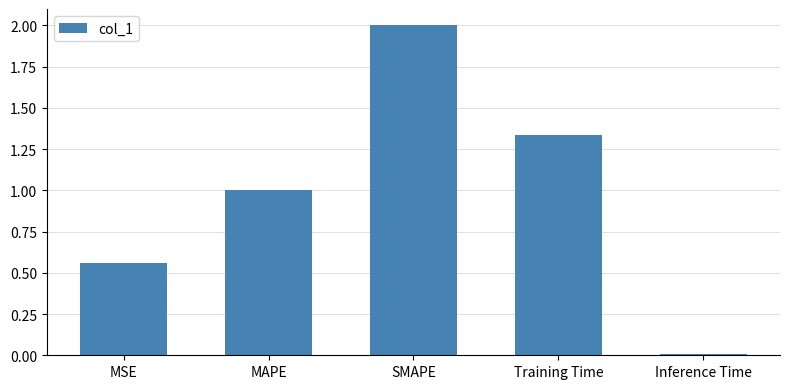

What is the sum of the values at Inference Time and SMAPE?

2.0